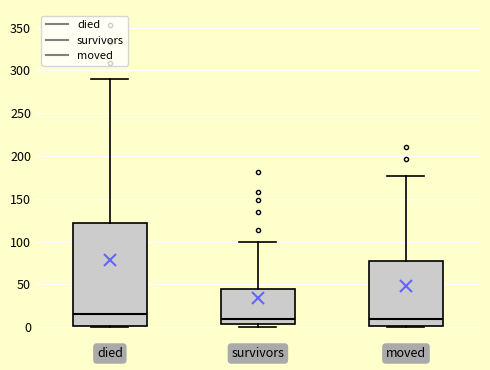

Where does the upper whisker of the box for died end on the y-axis? The values are not printed on the chart, so give them approximately, as read against the axis.

290